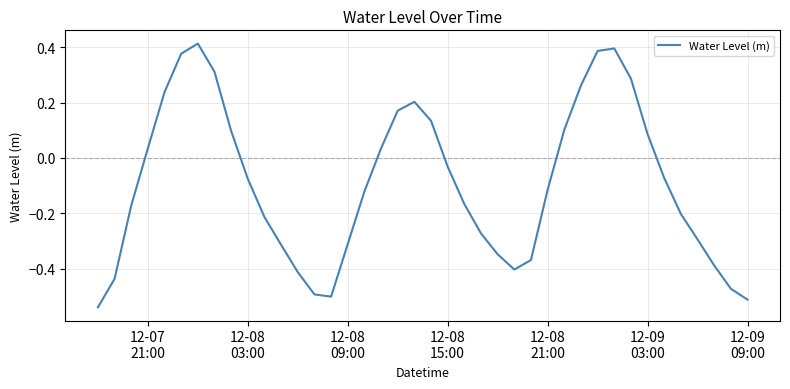

What is the difference between the maximum and minimum values?

1.0